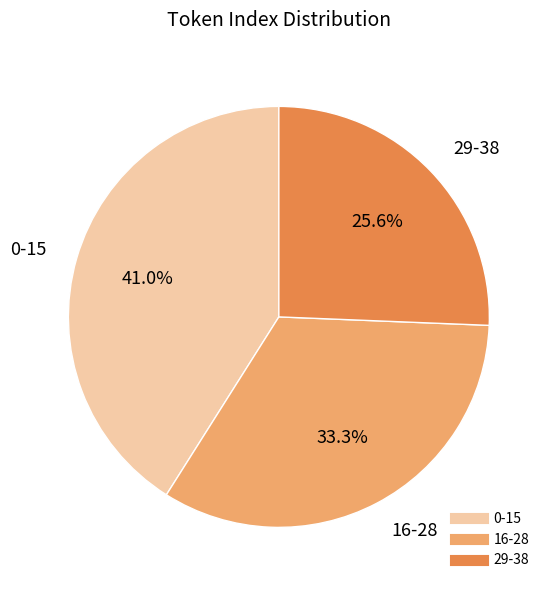

Is there any slice that represents more than half of the pie?

No